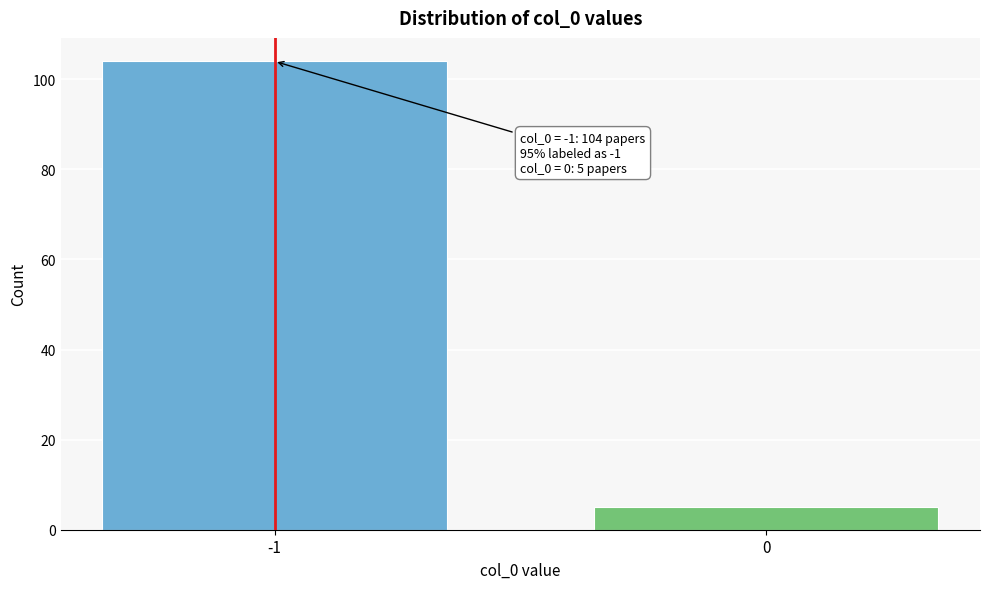

Reading right to left, what are all the values shown in this chart?

0=5	-1=104